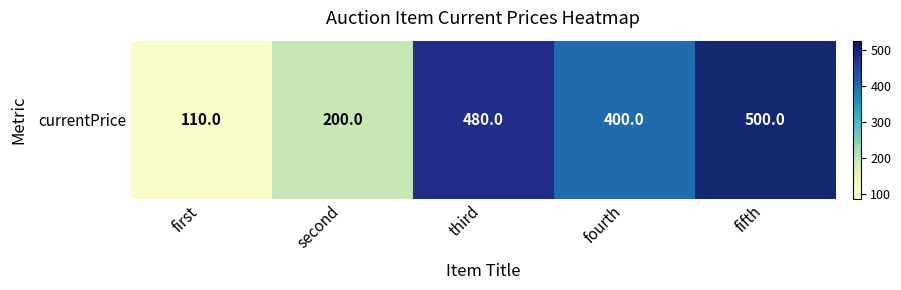

Reading left to right, what are all the values shown in this chart?

first=110	second=200	third=480	fourth=400	fifth=500